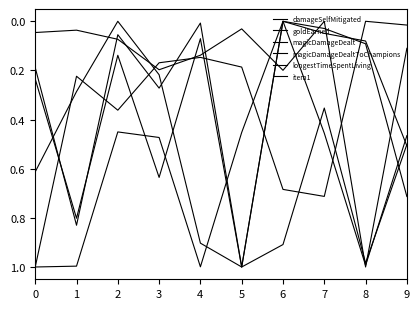

Reading left to right, what are all the values shown in this chart?

damageSelfMitigated: 0=0.0	1=0.0	2=0.1	3=0.2	4=0.1	5=0.0	6=0.2	7=0.0	8=1.0	9=0.1
goldEarned: 0=0.6	1=0.3	2=0.0	3=0.2	4=0.9	5=1.0	6=0.9	7=0.4	8=1.0	9=0.5
magicDamageDealt: 0=0.2	1=0.8	2=0.1	3=0.3	4=0.0	5=1.0	6=0.0	7=0.0	8=0.1	9=0.5
magicDamageDealtToChampions: 0=0.2	1=0.8	2=0.1	3=0.6	4=0.1	5=1.0	6=0.0	7=0.0	8=0.1	9=0.7
longestTimeSpentLiving: 0=1.0	1=0.2	2=0.4	3=0.2	4=0.1	5=0.2	6=0.7	7=0.7	8=0.0	9=0.0
item1: 0=1.0	1=1.0	2=0.5	3=0.5	4=1.0	5=0.5	6=0.0	7=0.5	8=1.0	9=0.5